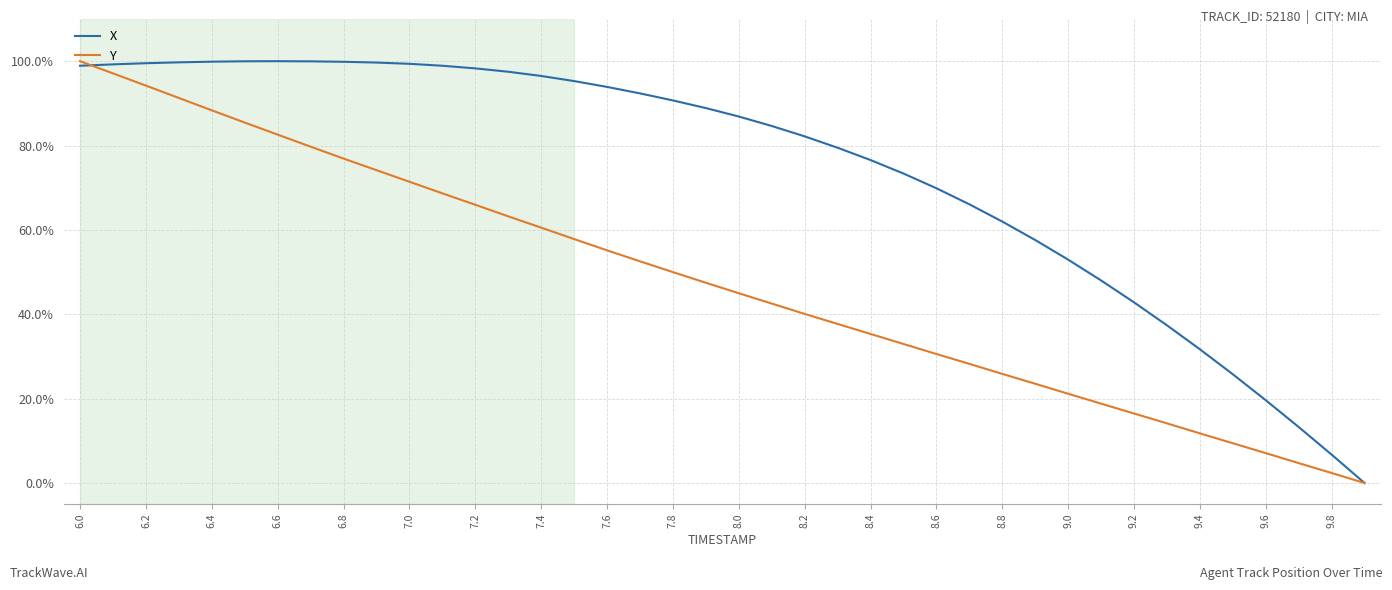

What is the greatest value displayed?

100.0